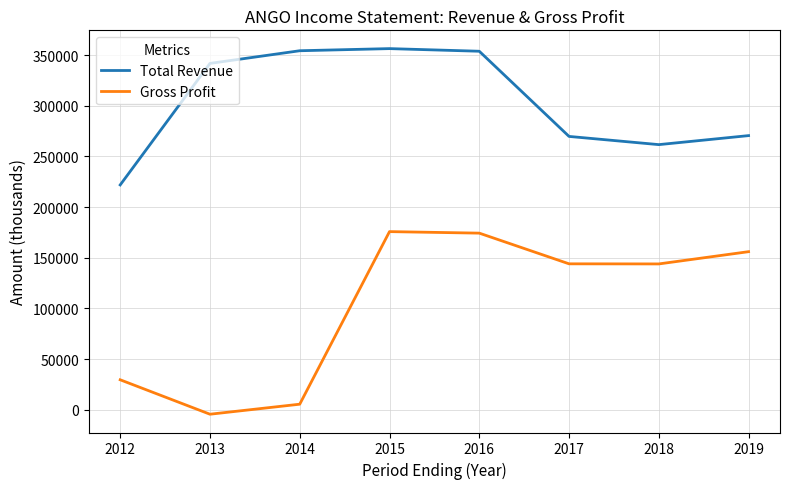

Rank the series by their maximum value, from lowest to highest.

Gross Profit, Total Revenue